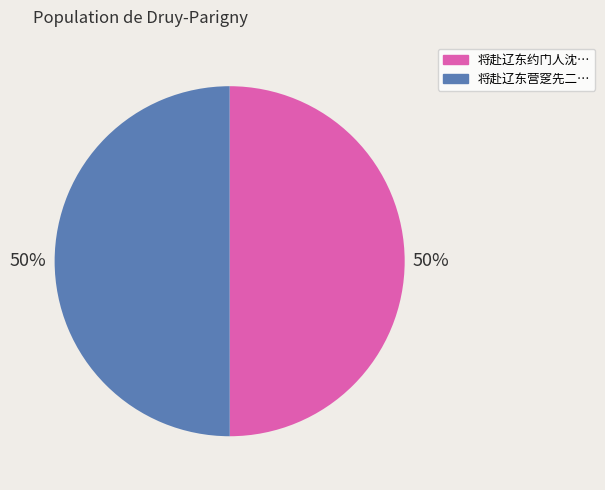

To the nearest percent, what is the average slice percentage?

50%